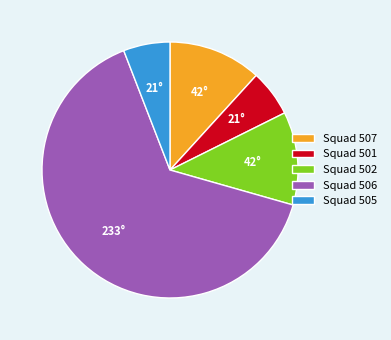

Approximately how many times larger is the value at Squad 506 compared to Squad 505?

11.0